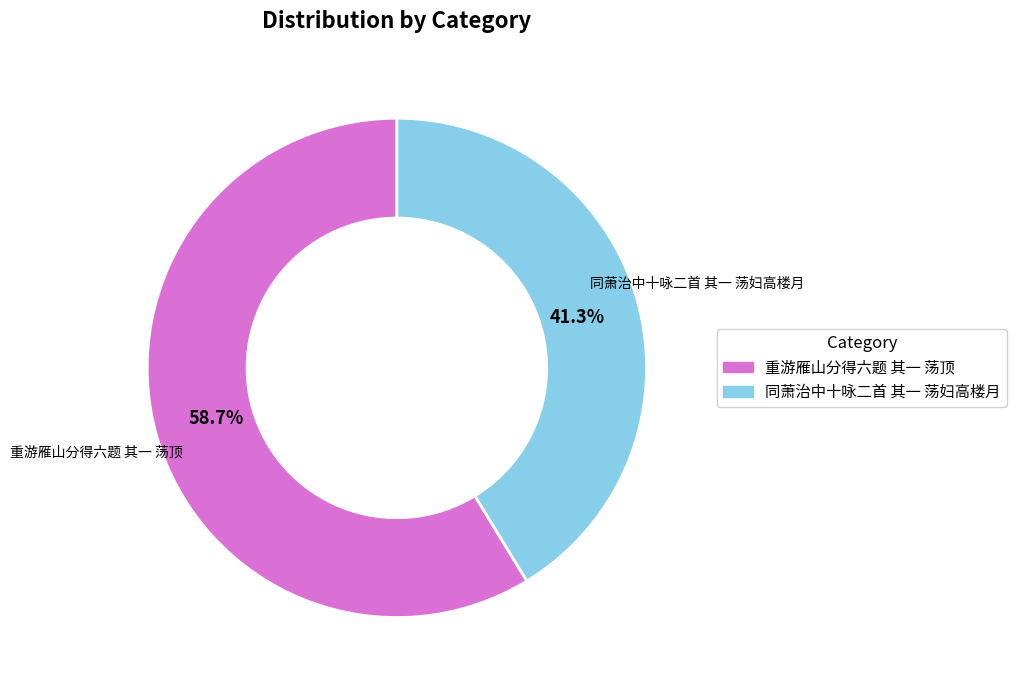

How many slices are in this pie chart?

2